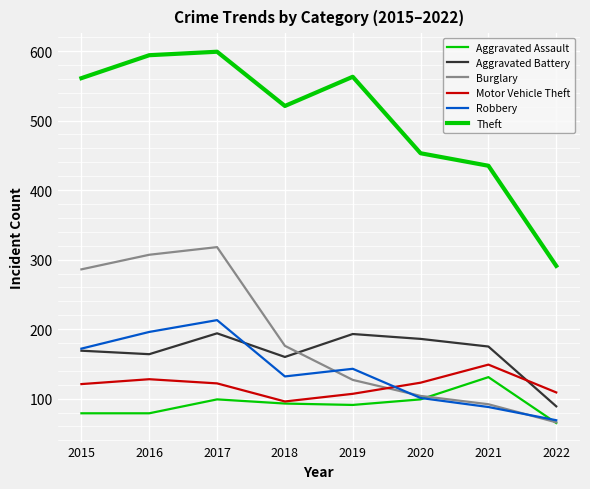

At which label is Aggravated Battery closest to 141?

2018